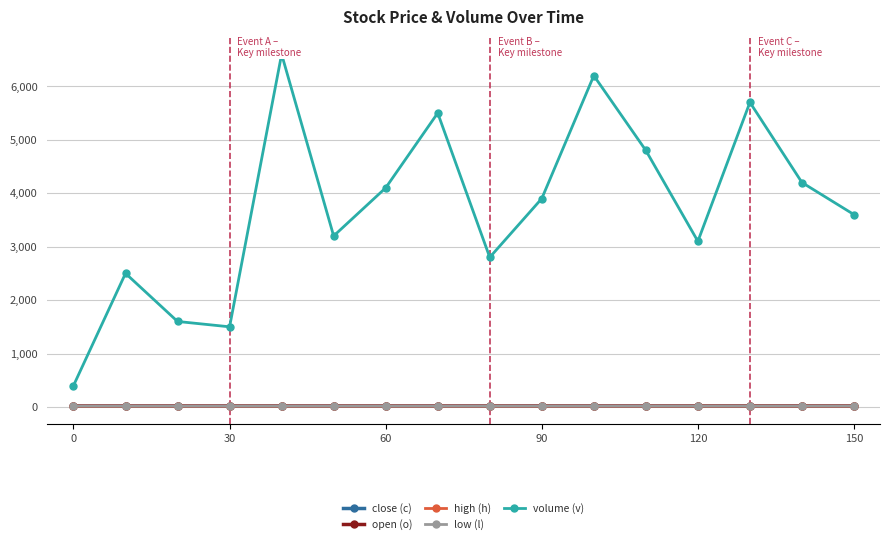

What is the difference between the maximum and minimum values in the close (c) series?

1.2